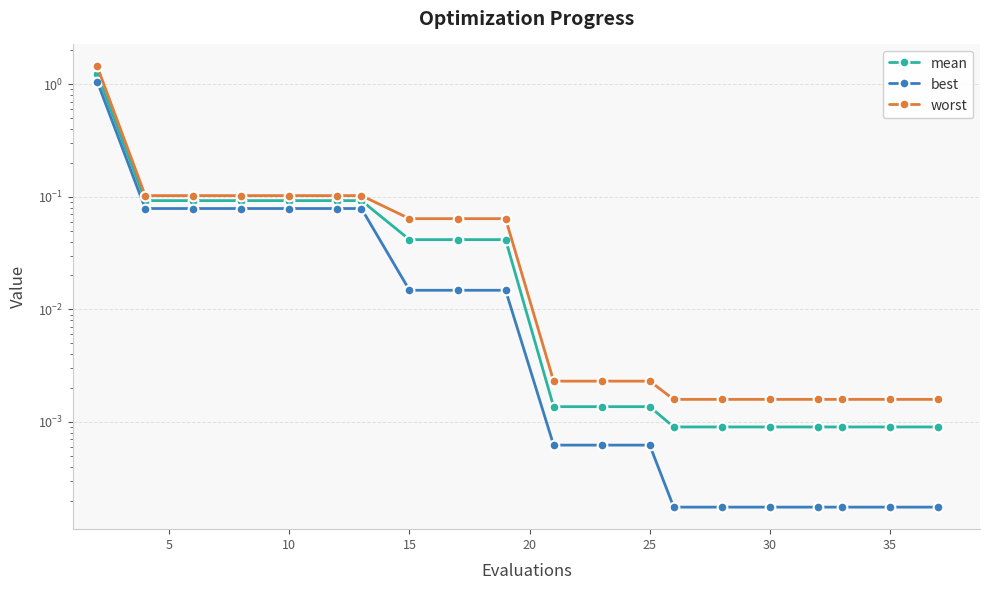

Reading left to right, extract all data points from this chart.

mean: 1.2	0.1	0.1	0.1	0.1	0.1	0.1	0.0	0.0	0.0	0.0	0.0	0.0	0.0	0.0	0.0	0.0	0.0	0.0	0.0
best: 1.1	0.1	0.1	0.1	0.1	0.1	0.1	0.0	0.0	0.0	0.0	0.0	0.0	0.0	0.0	0.0	0.0	0.0	0.0	0.0
worst: 1.4	0.1	0.1	0.1	0.1	0.1	0.1	0.1	0.1	0.1	0.0	0.0	0.0	0.0	0.0	0.0	0.0	0.0	0.0	0.0